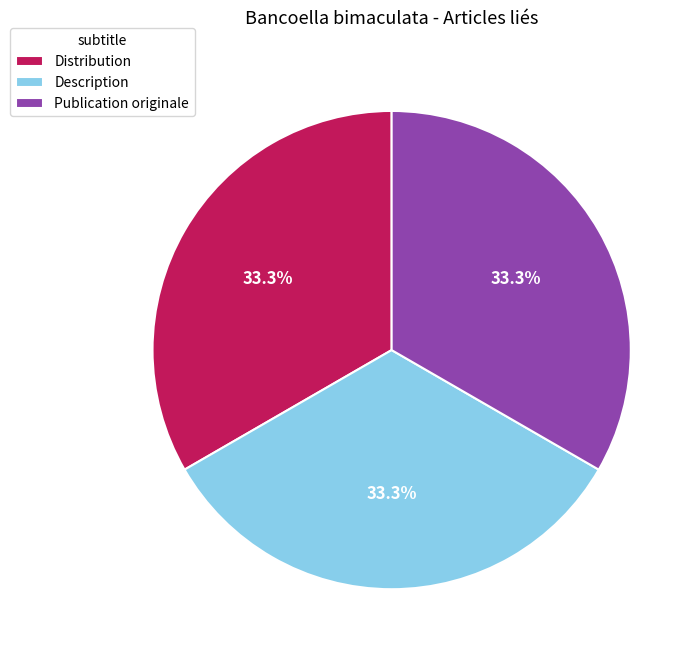

To the nearest percent, what percentage of the pie is Distribution?

33%